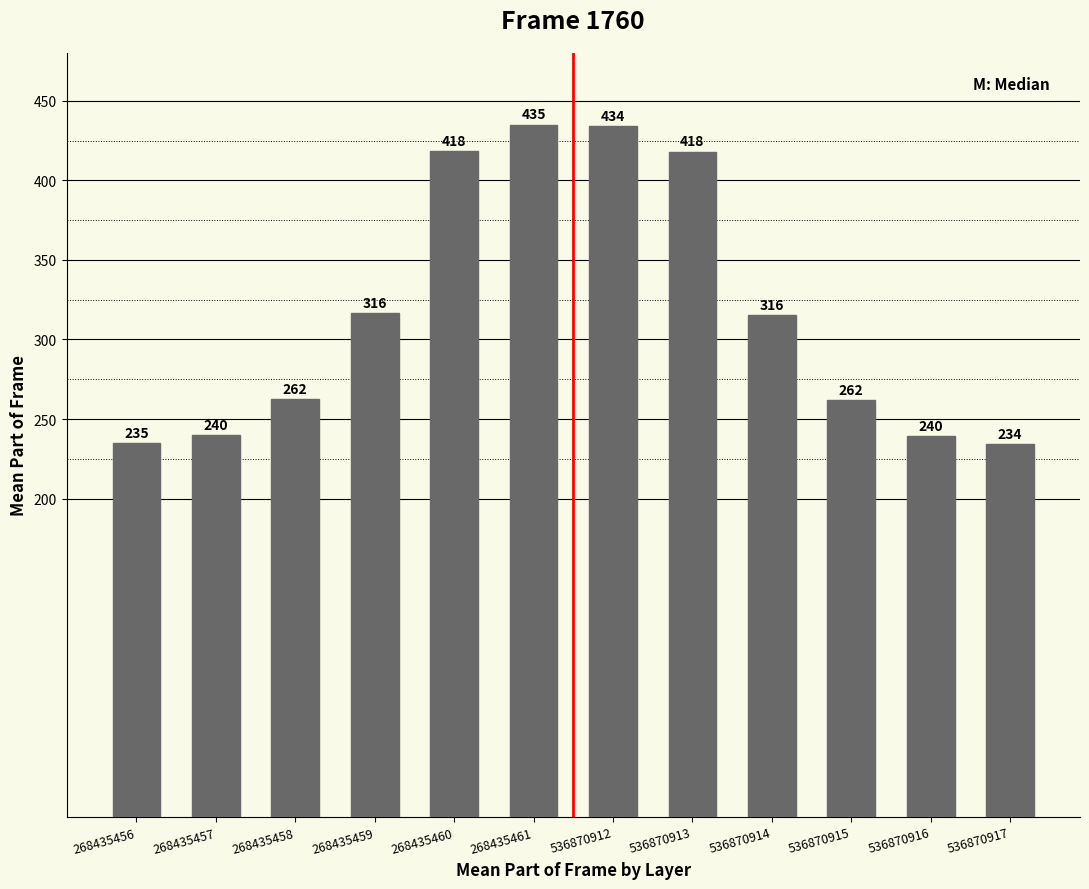

What is the greatest value displayed?

435.0